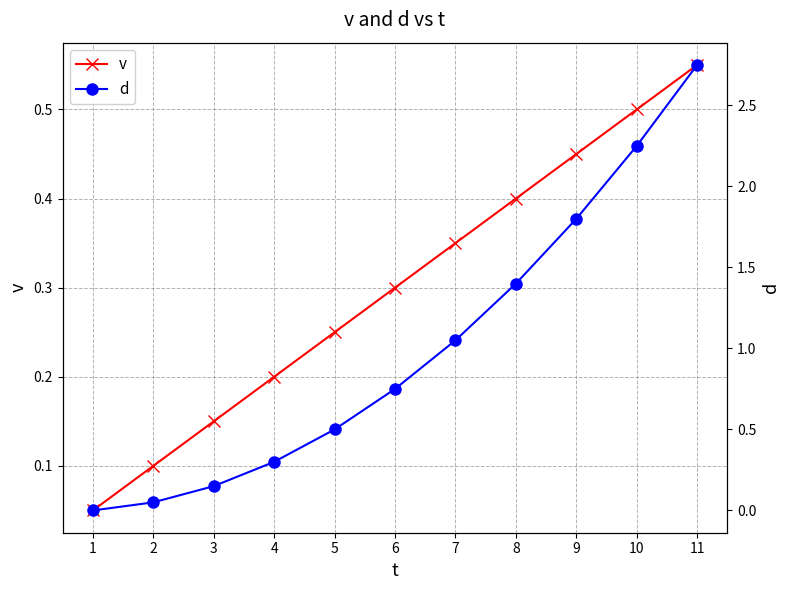

True or false: d has a value of 1.4 at 11.

False